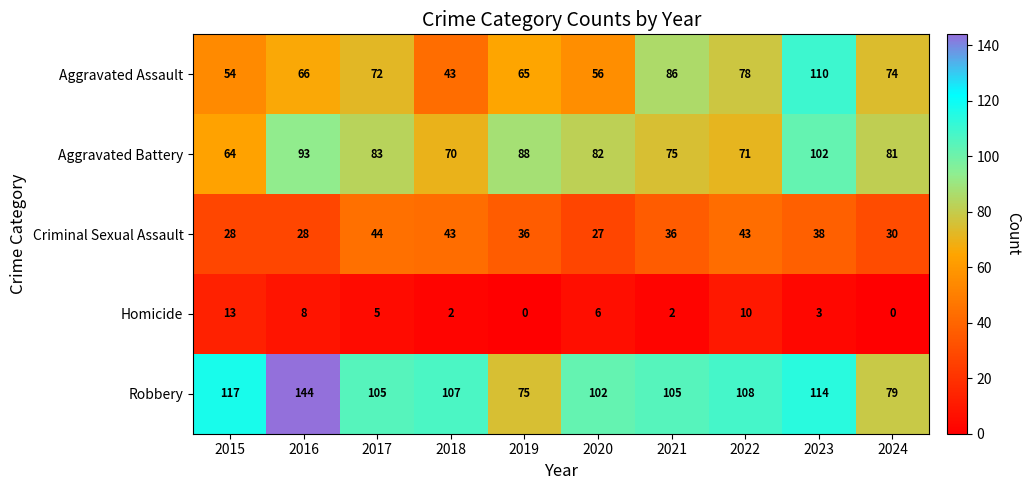

What is the difference between the highest and lowest values at 2017?

100